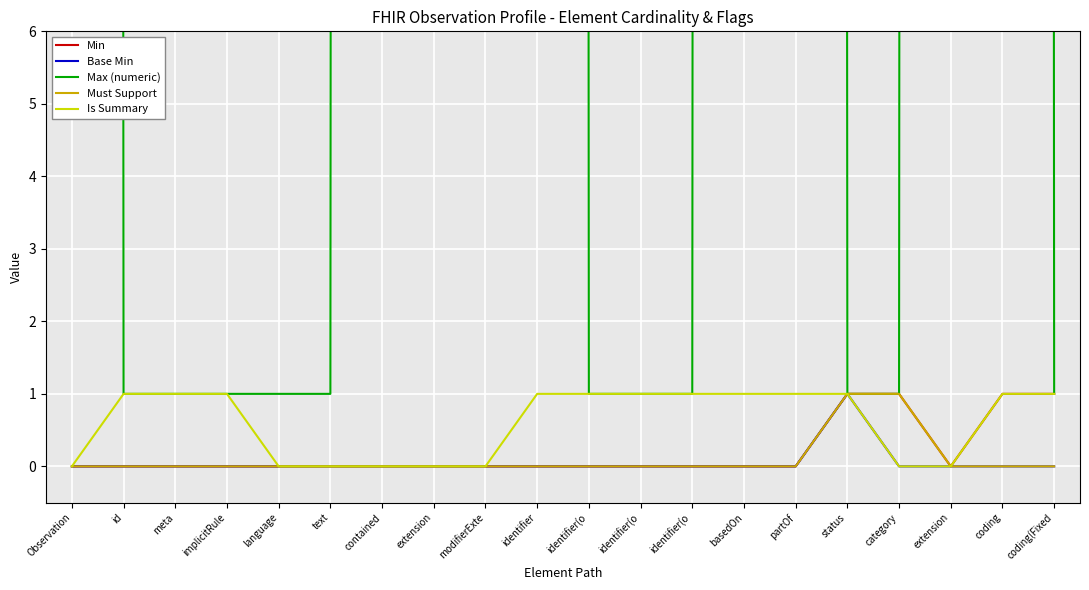

True or false: Base Min and Is Summary intersect in this chart.

False